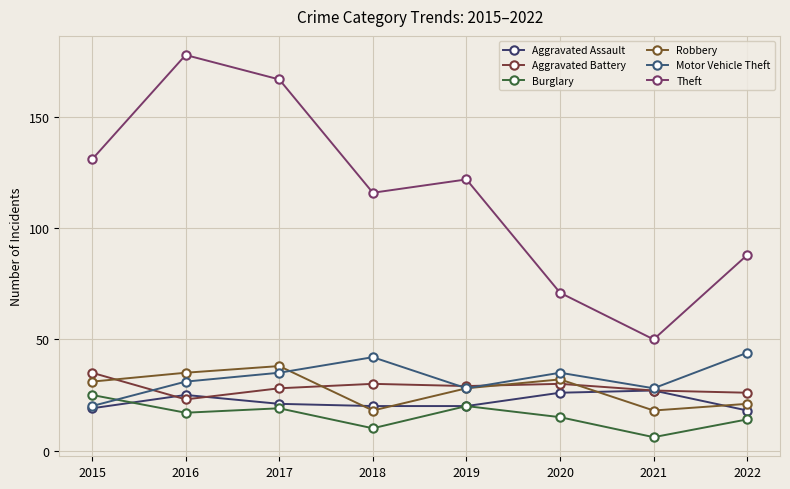

At 2018, list the series in order from largest to smallest.

Theft, Motor Vehicle Theft, Aggravated Battery, Aggravated Assault, Robbery, Burglary